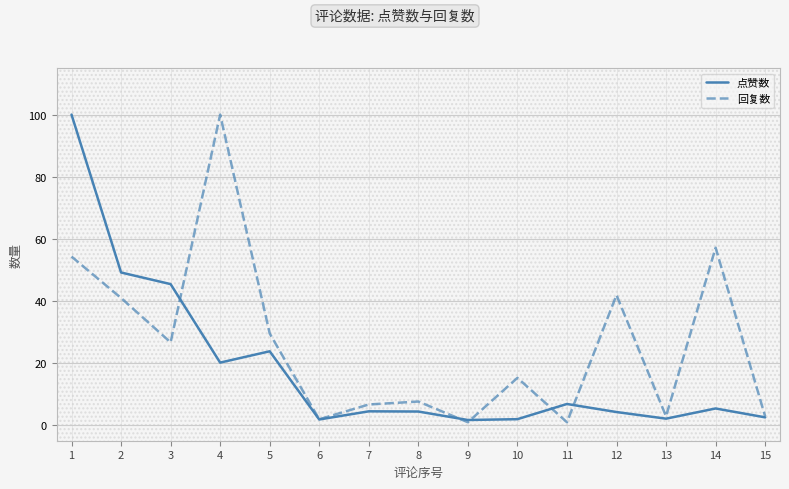

What is the difference between the 回复数 values at 14 and 9?

56.2